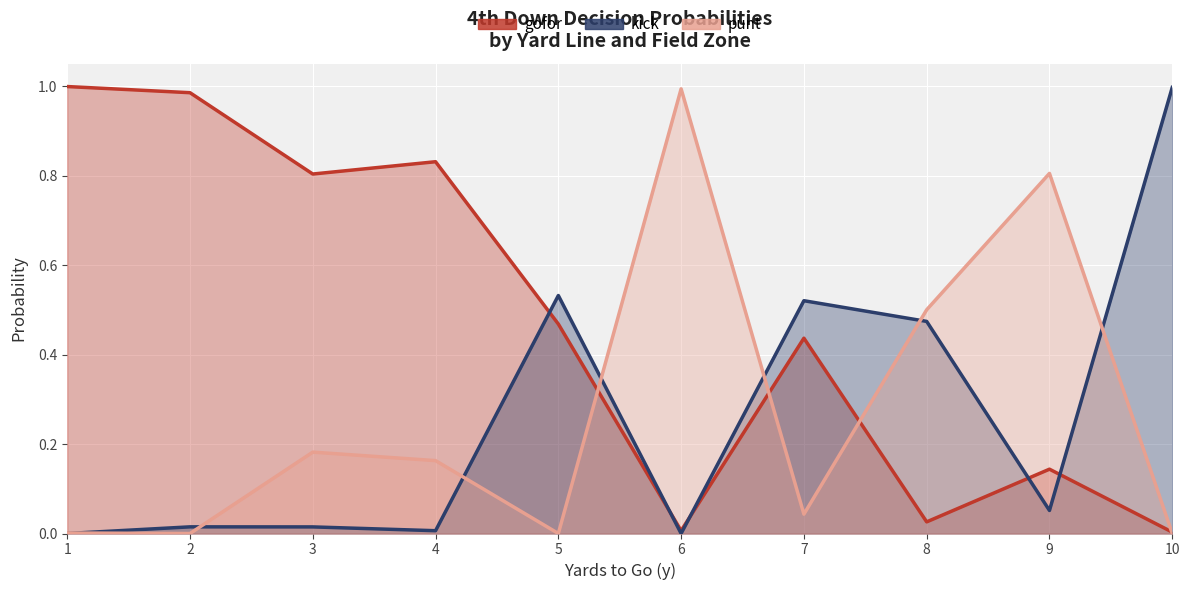

The value of kick at 6 is 0.0. True or false?

True